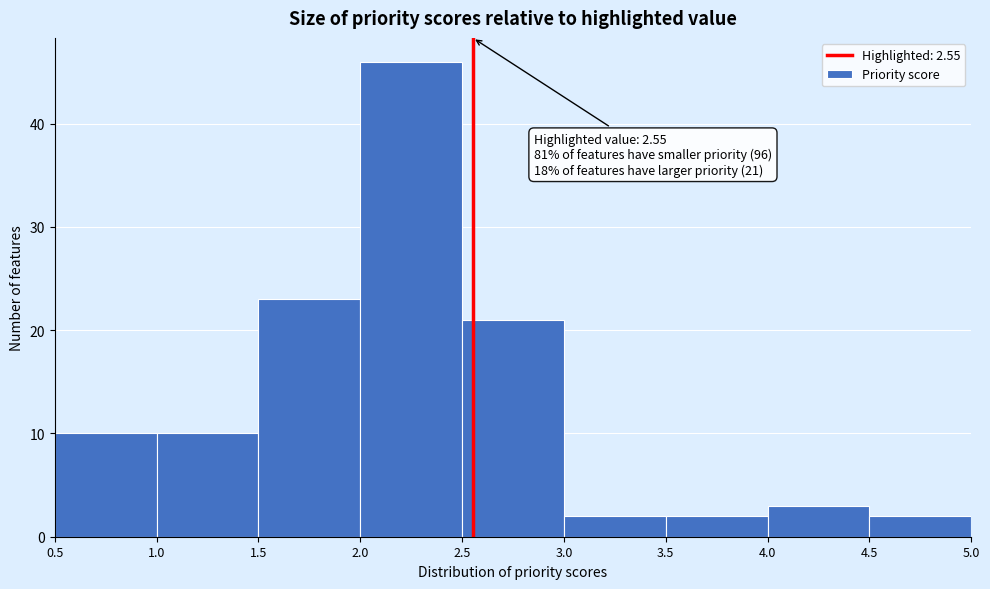

Which range on the x-axis has the tallest bar?

2.0 to 2.5